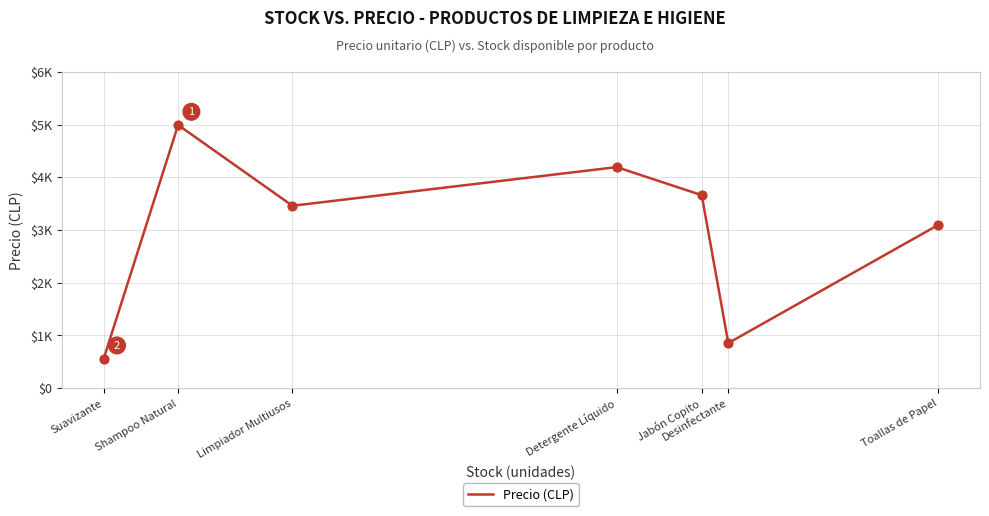

What is the change in value from Jabón Copito to Desinfectante?

-2805